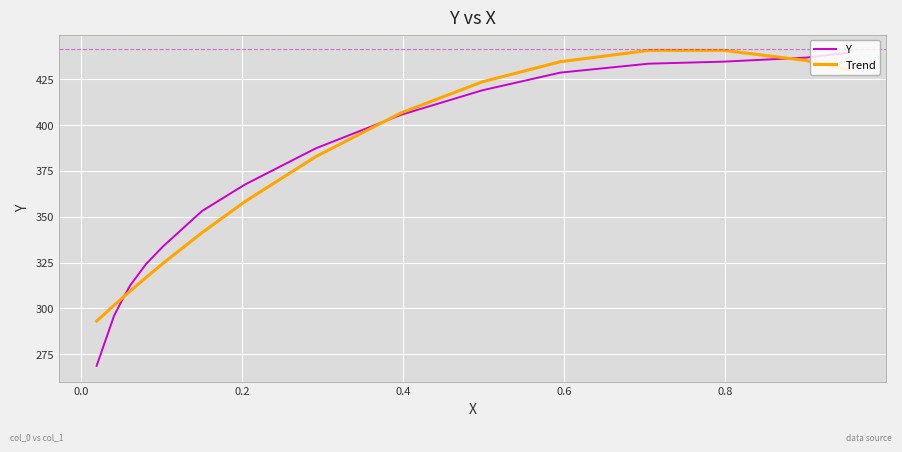

The value of Trend at 15 is 483.9. True or false?

False